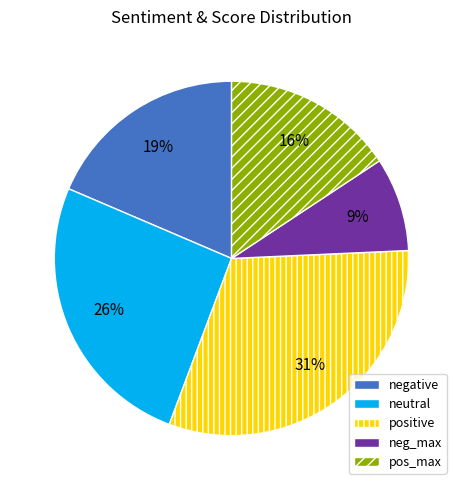

Which category has the smallest portion of the pie?

neg_max